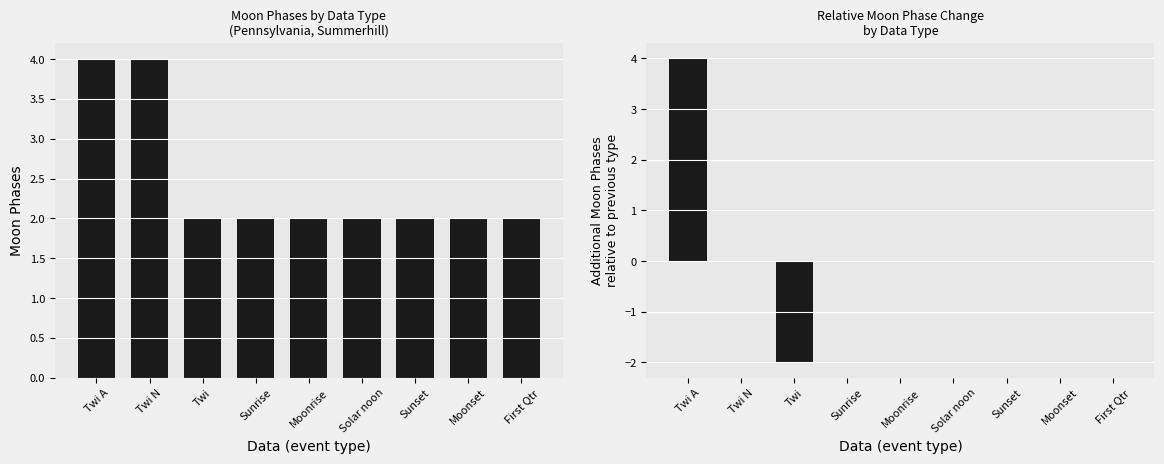

What is the difference between the Moon Phases (relative) values at Twi and Moonrise?

2